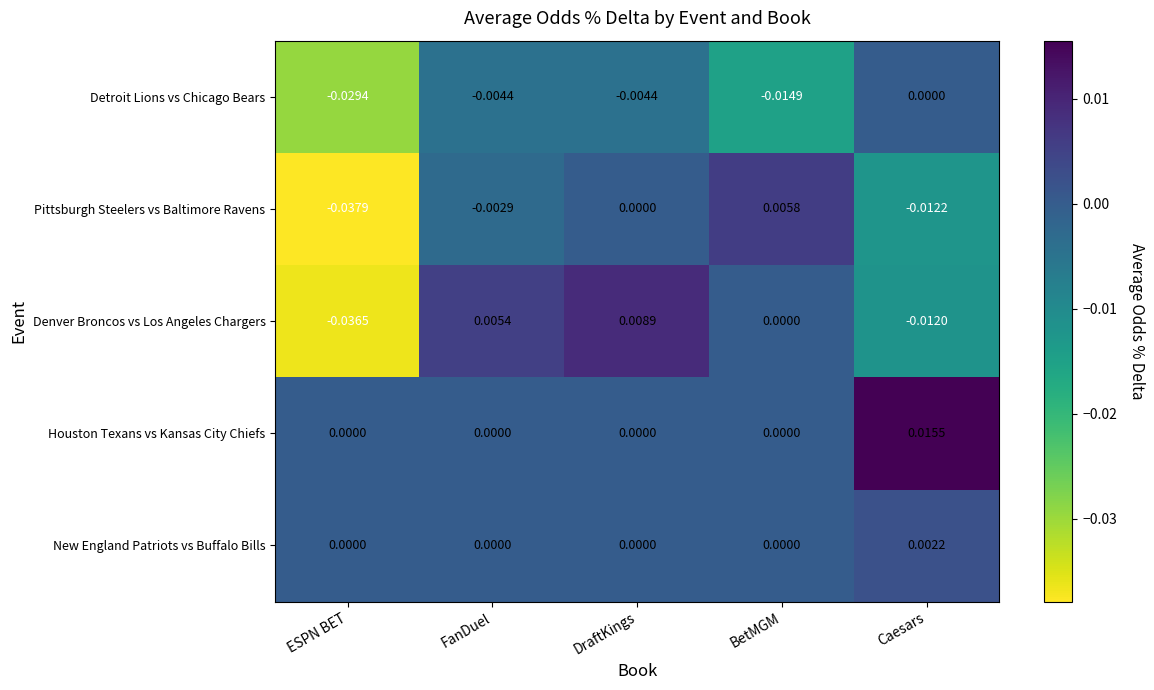

How many series are shown in this chart?

5